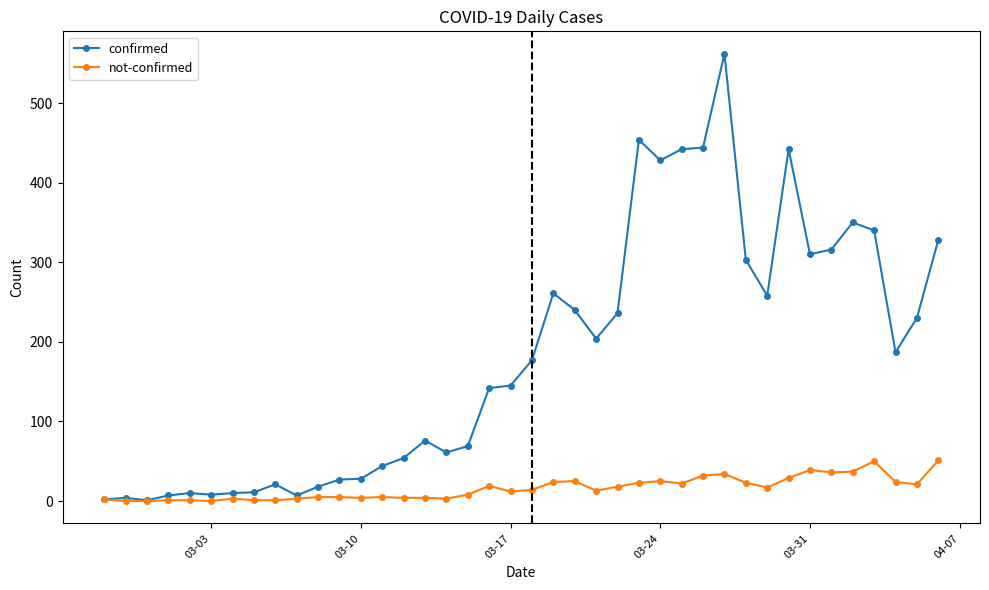

At how many categories does at least one series exceed 294?

12